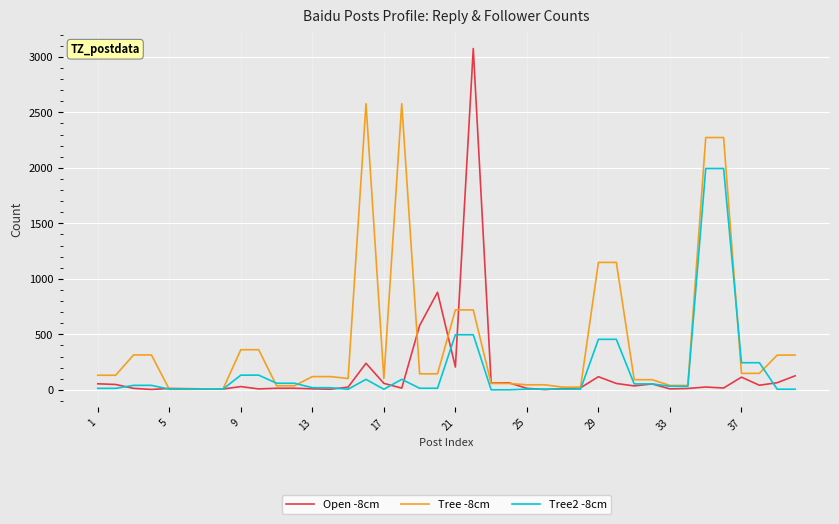

Rank the series by their maximum value, from highest to lowest.

Open -8cm, Tree -8cm, Tree2 -8cm